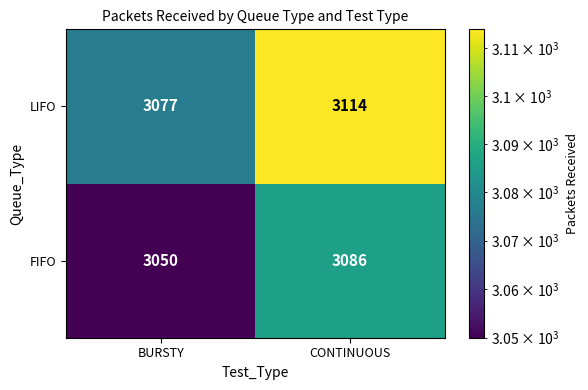

What is the sum of the FIFO values at BURSTY and CONTINUOUS?

6136